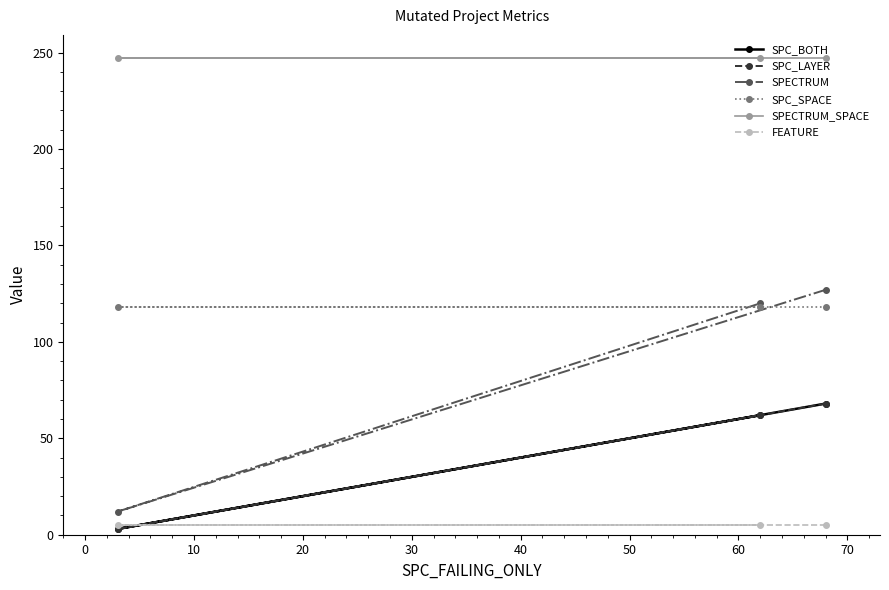

What value does the FEATURE series have at 0?

5